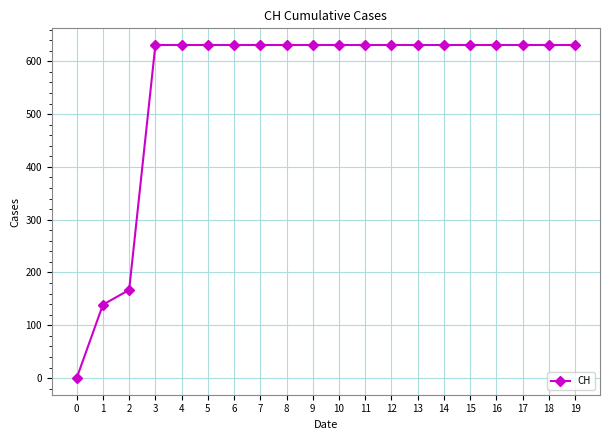

How many categories are shown in the chart?

20